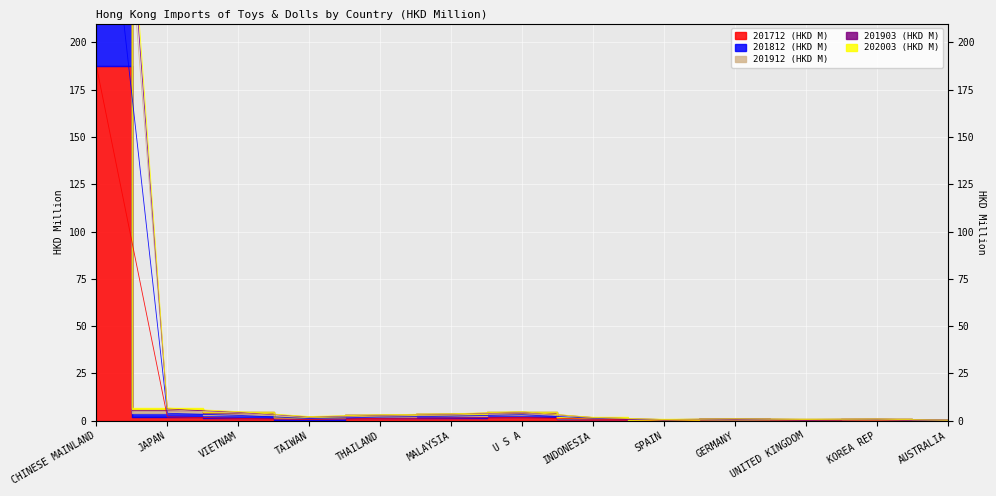

What is the difference between the maximum and minimum values in the 202003 (HKD M) series?

340.5